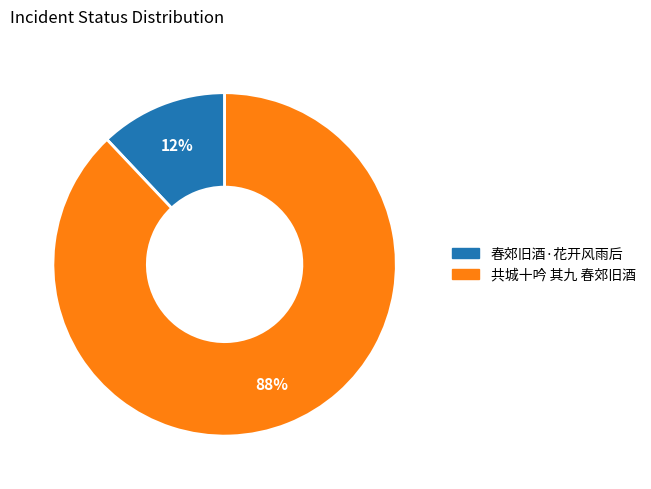

Between 春郊旧酒·花开风雨后 and 共城十吟 其九 春郊旧酒, which is larger?

共城十吟 其九 春郊旧酒